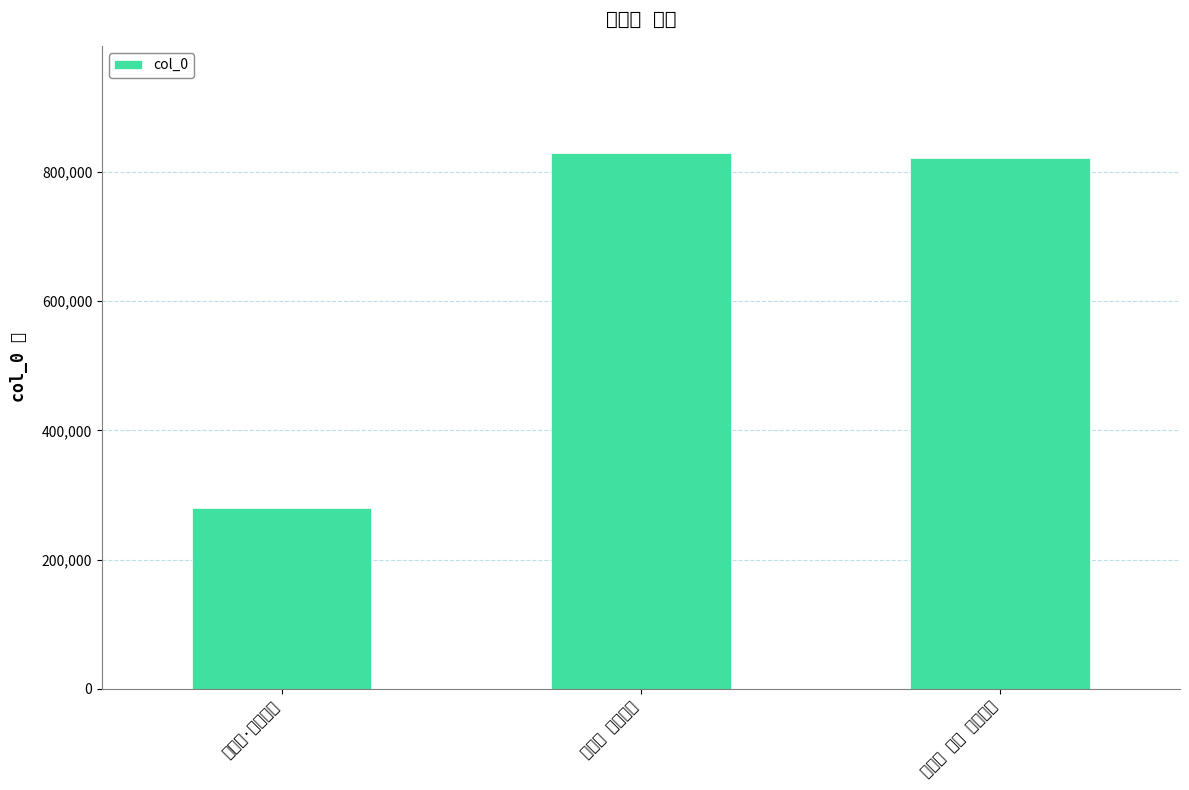

List the labels in order of value, largest first.

忆江南 效阳春录, 忆江南 其一 效阳春录, 忆江南·效阳春录